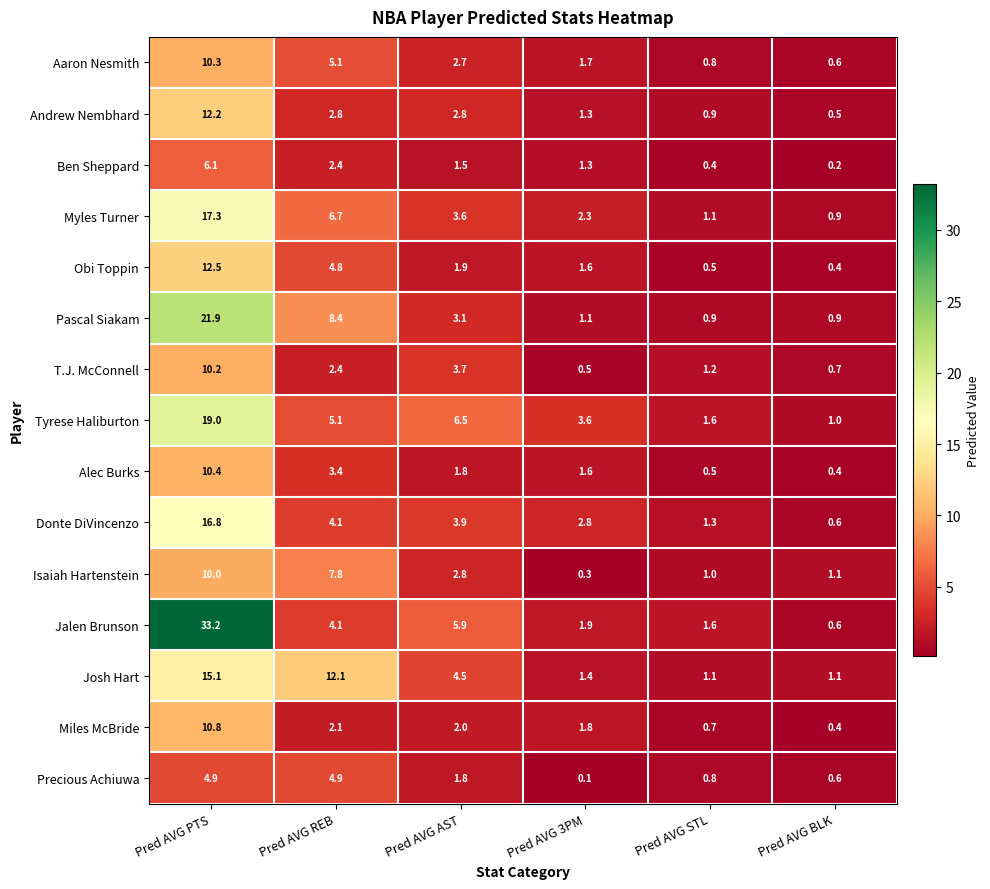

Which series has the widest spread of values?

Jalen Brunson